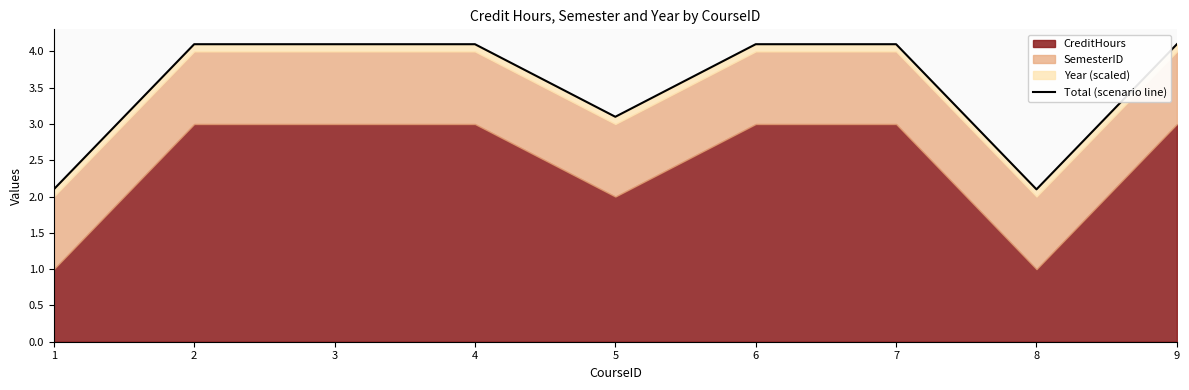

The chart shows a value of 0.9 at 8. True or false?

False